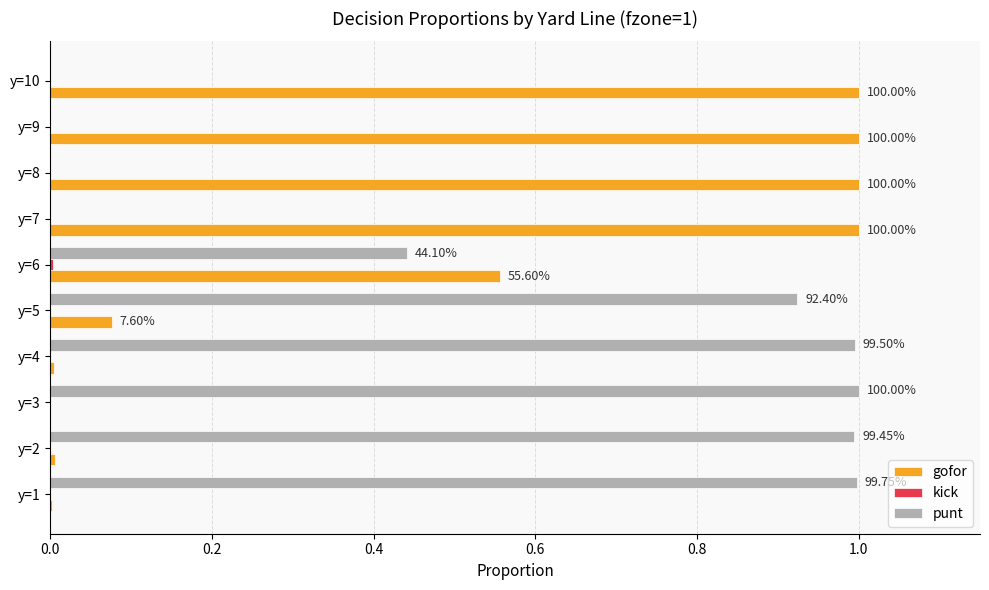

What is the sum of all punt values?

5.4